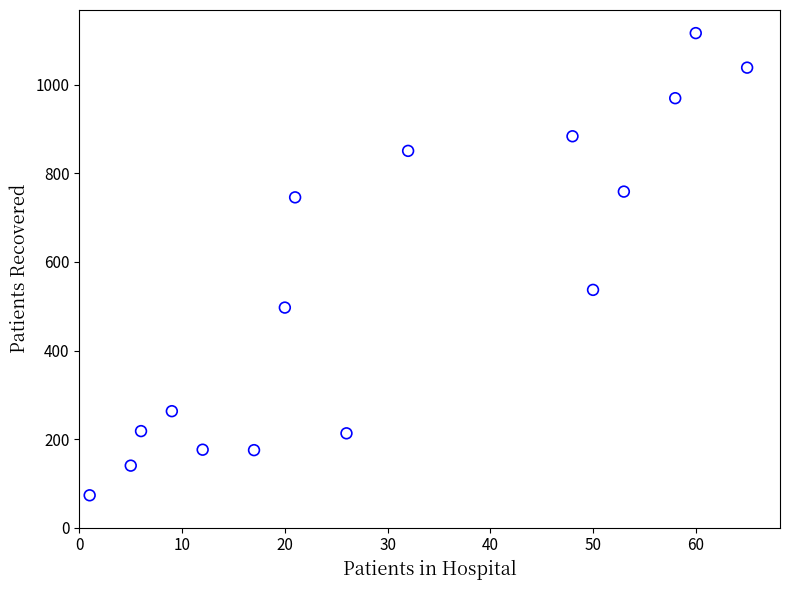

What is the range of X values (max minus min)?

64